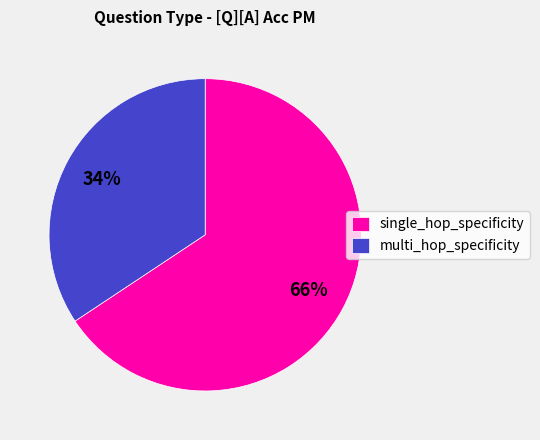

To the nearest percent, what is the combined percentage of single_hop_specificity and multi_hop_specificity?

100%